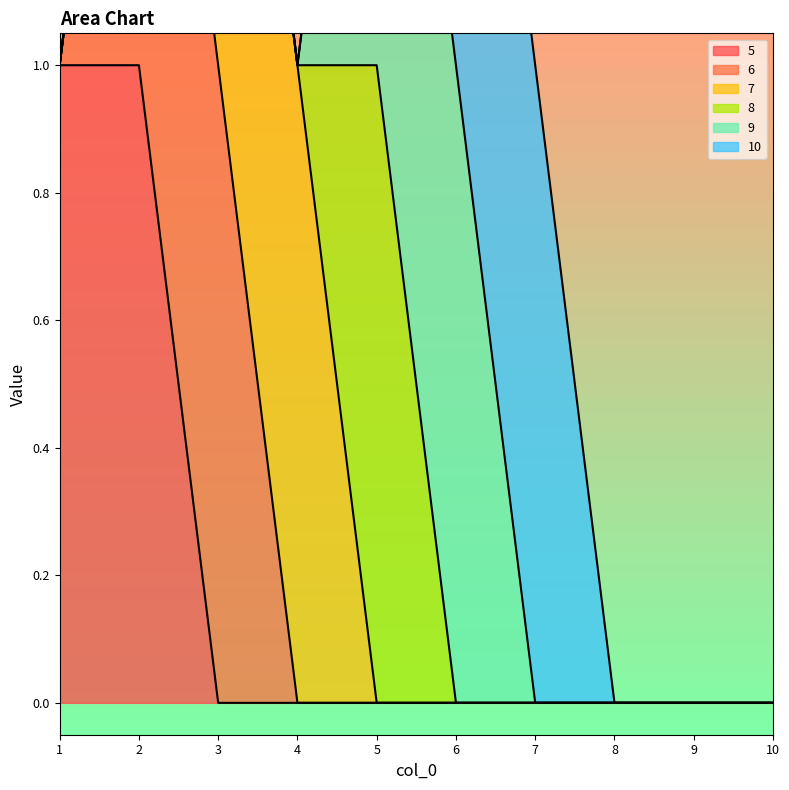

The 10 series shows 0 at 8. True or false?

True